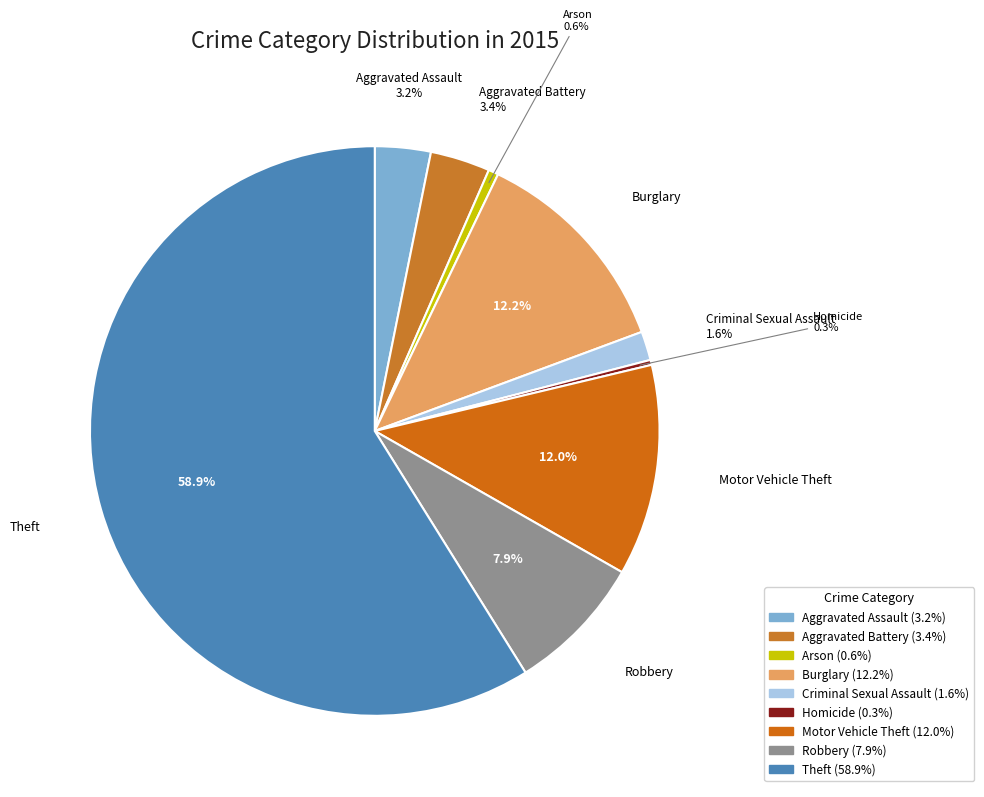

Which category has the biggest portion of the pie?

Theft